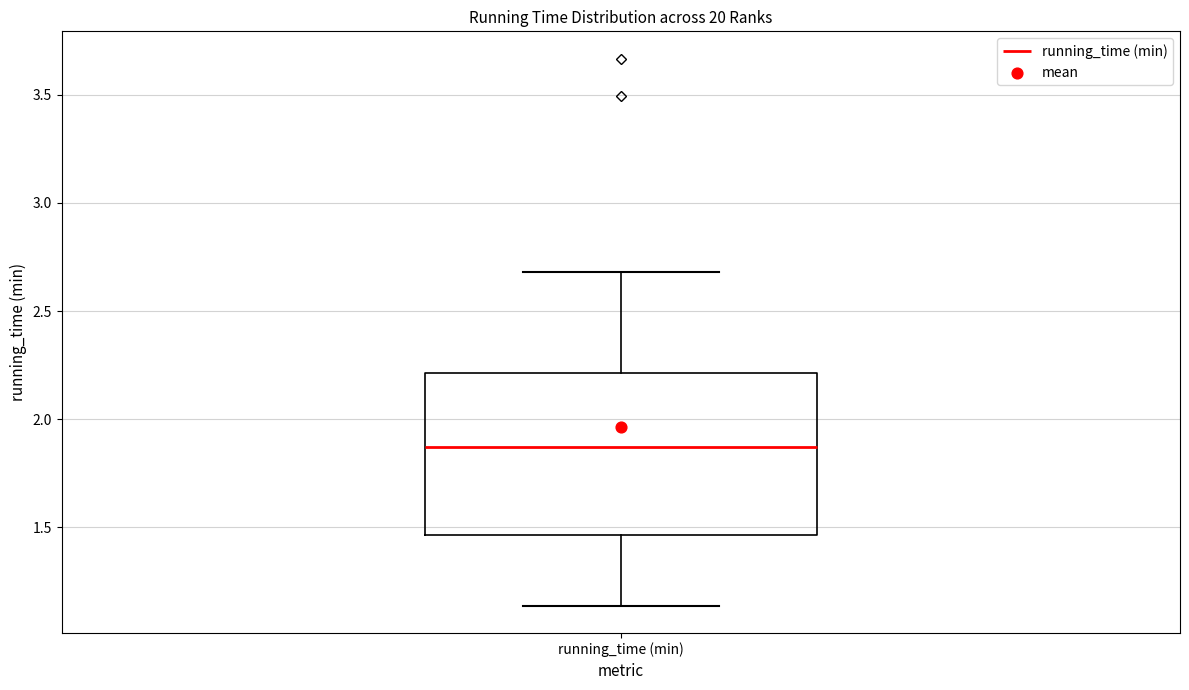

Transcribe this box plot: give where the median line is, the range the box spans, and where the two whiskers end, as read against the y-axis. The values are not printed on the chart, so give them approximately, as read against the axis.

median 1.85, box 1.45 to 2.20, whiskers 1.15 to 2.70